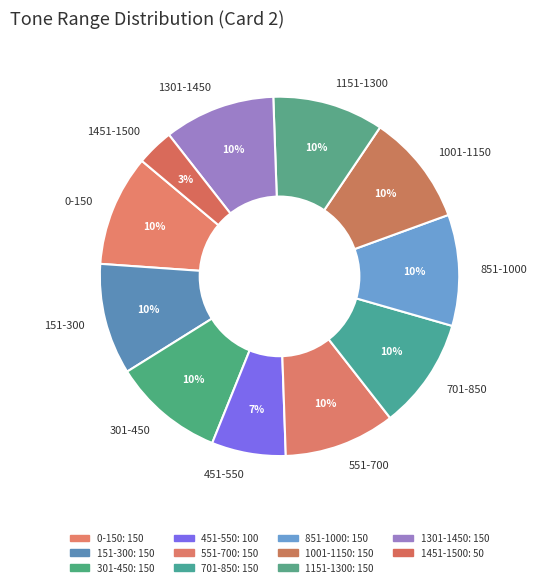

Is it true that 301-450 is 4% of the pie?

False